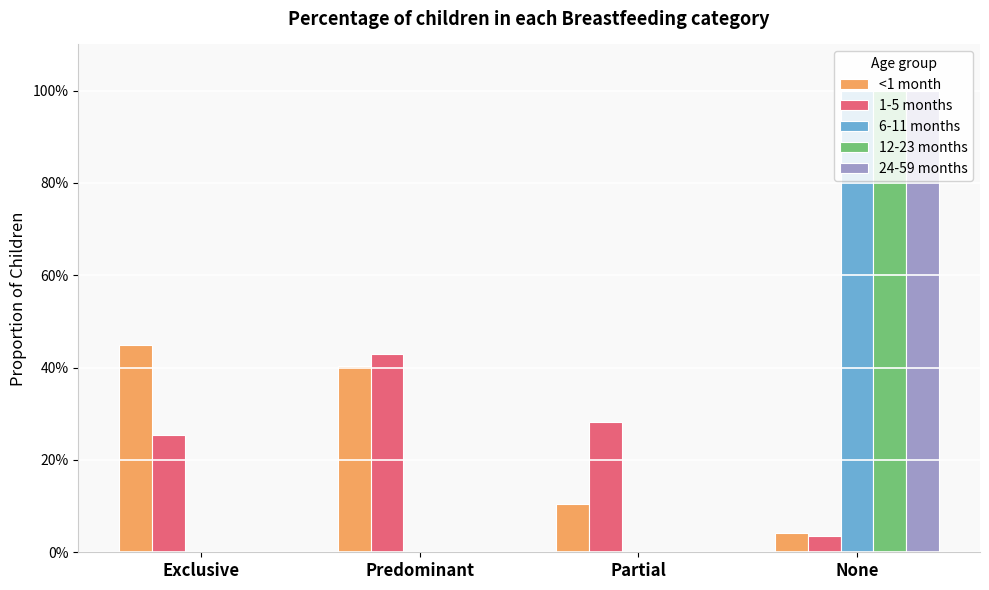

Reading left to right, list all the values displayed in this chart.

<1 month: 0.4	0.4	0.1	0.0
1-5 months: 0.3	0.4	0.3	0.0
6-11 months: 0.0	0.0	0.0	1.0
12-23 months: 0.0	0.0	0.0	1.0
24-59 months: 0.0	0.0	0.0	1.0